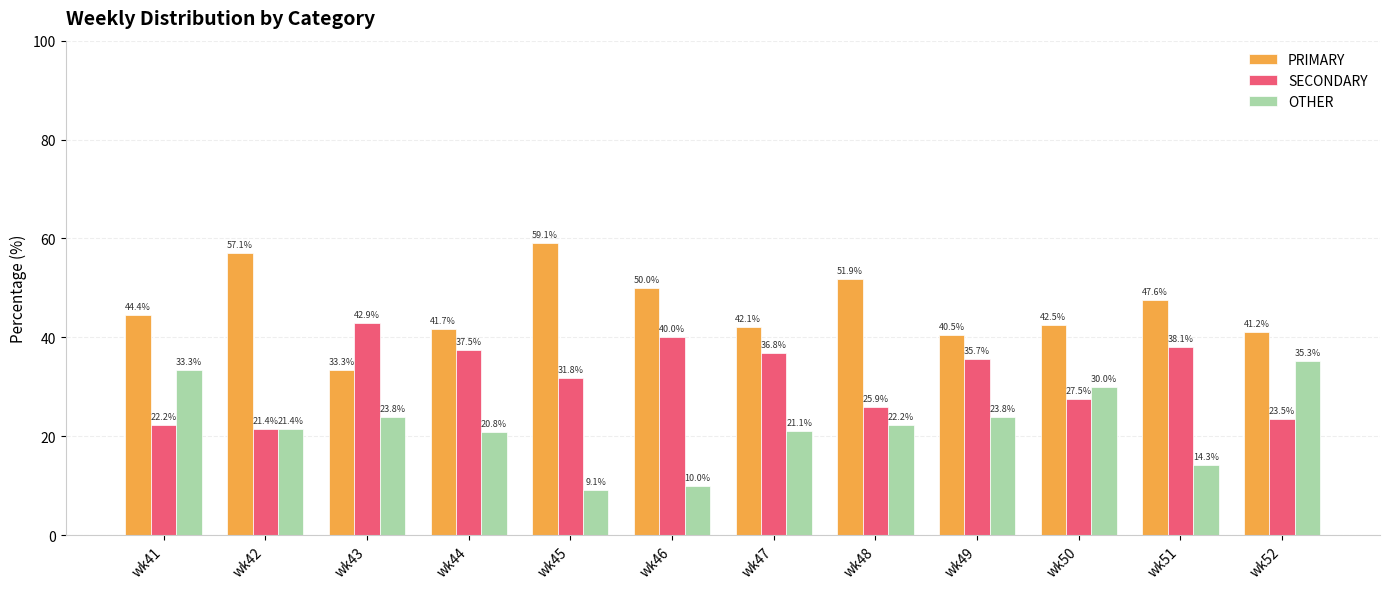

The PRIMARY series shows 61.9 at wk52. True or false?

False